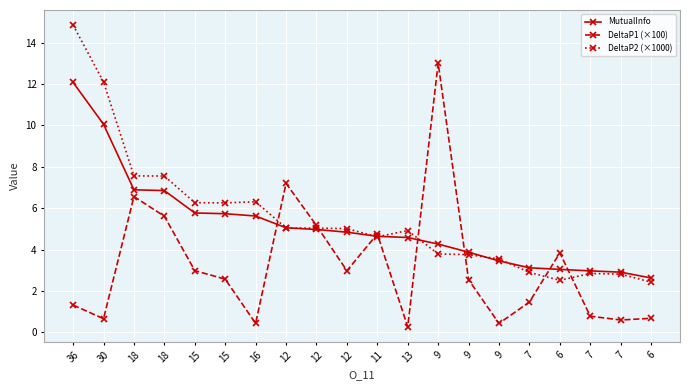

How many categories are shown in the chart?

20